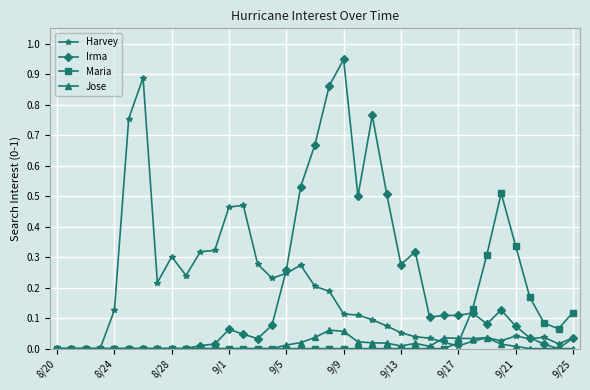

True or false: Harvey has more than 2 interior local peaks.

True